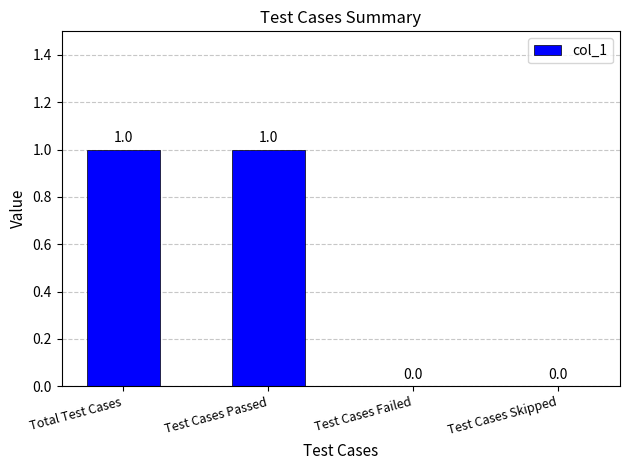

The value at Test Cases Passed is 0. True or false?

False